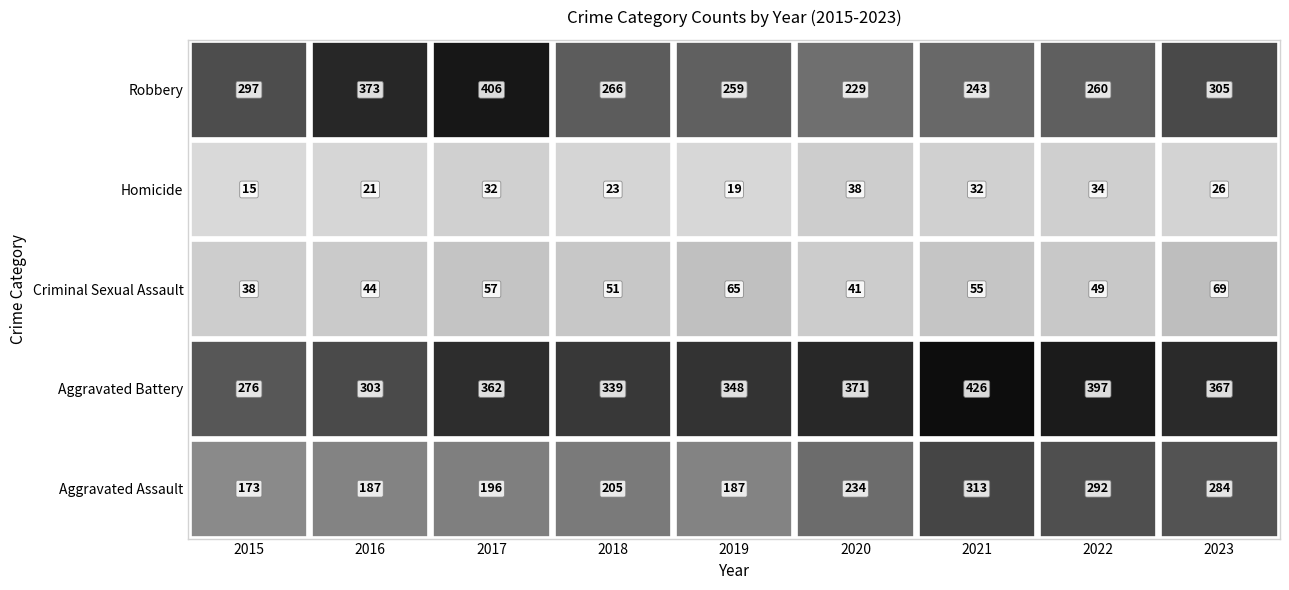

Reading left to right, what are all the values shown in this chart?

Aggravated Assault: 173	187	196	205	187	234	313	292	284
Aggravated Battery: 276	303	362	339	348	371	426	397	367
Criminal Sexual Assault: 38	44	57	51	65	41	55	49	69
Homicide: 15	21	32	23	19	38	32	34	26
Robbery: 297	373	406	266	259	229	243	260	305